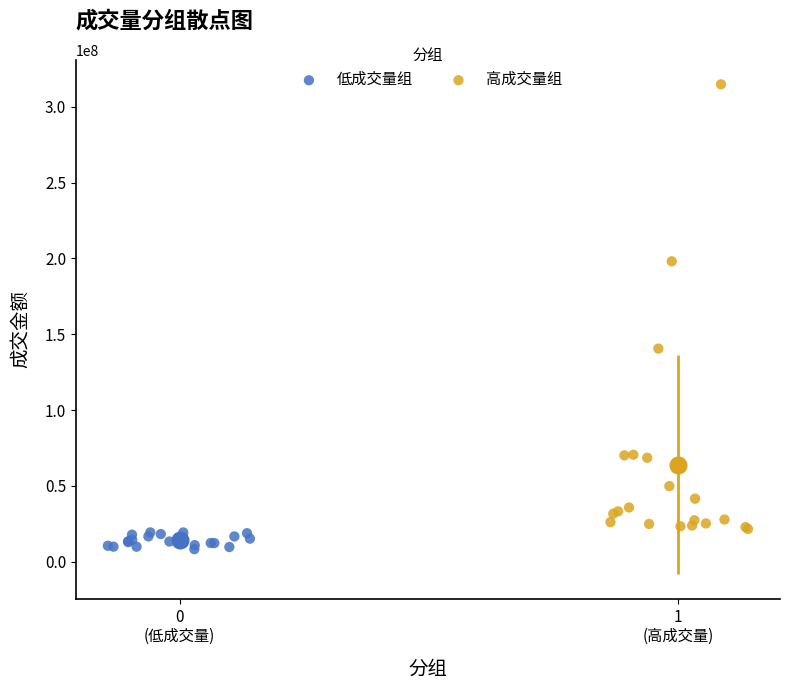

Which series reaches the maximum Y coordinate?

高成交量组